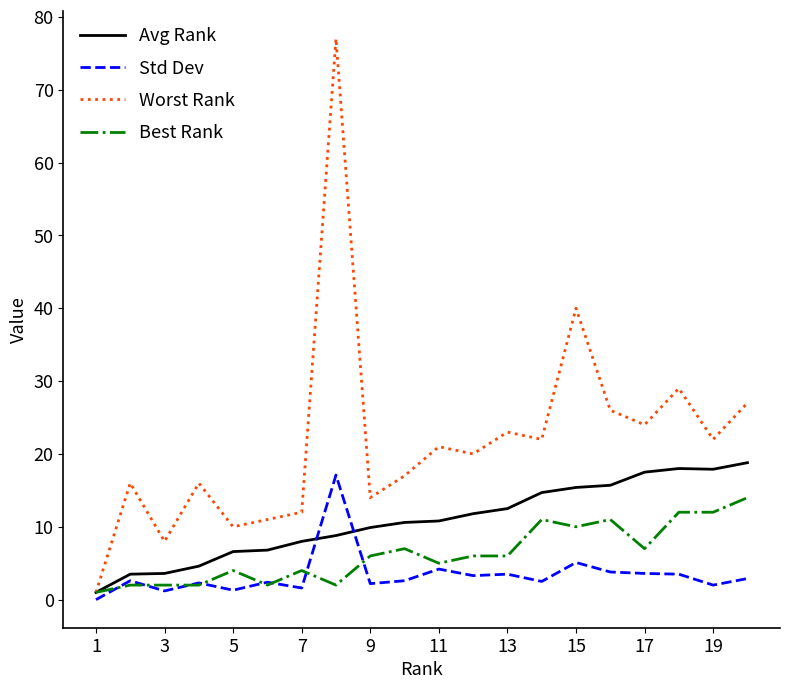

Which series has the widest spread of values?

Worst Rank